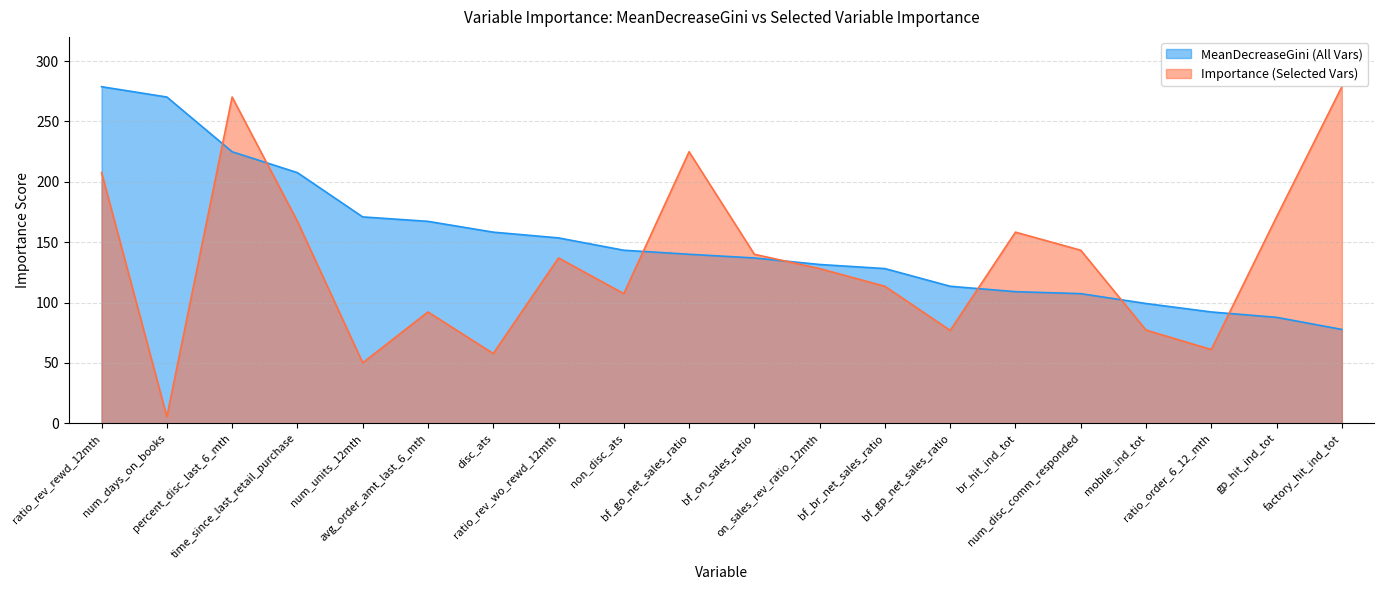

Between which two adjacent categories do Importance (Selected Vars) and MeanDecreaseGini (All Vars) first intersect?

num_days_on_books and percent_disc_last_6_mth